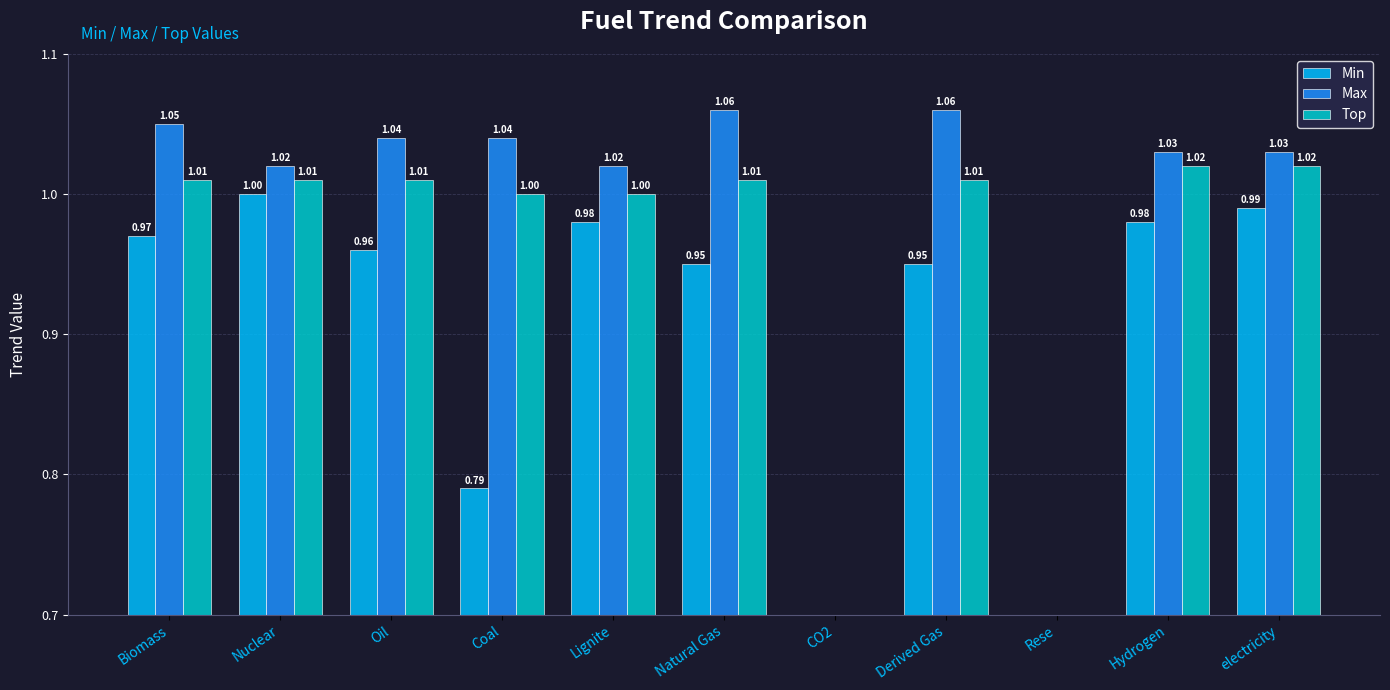

Is the value of Max at Natural Gas greater than the value of Min at Rese?

Yes